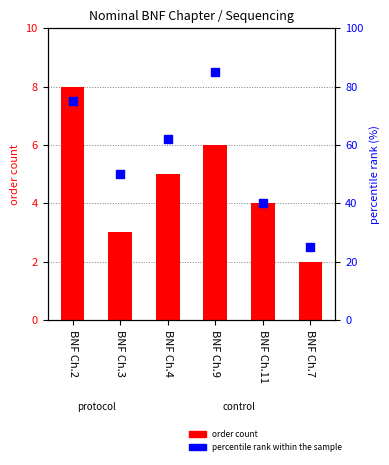

What are all the series names shown in the legend?

order count, percentile rank